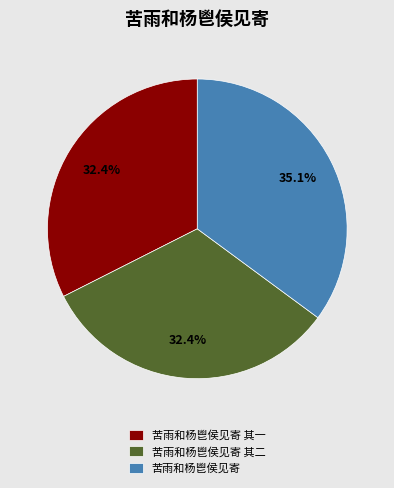

True or false: 苦雨和杨鬯侯见寄 其二 accounts for 32% of the total.

True